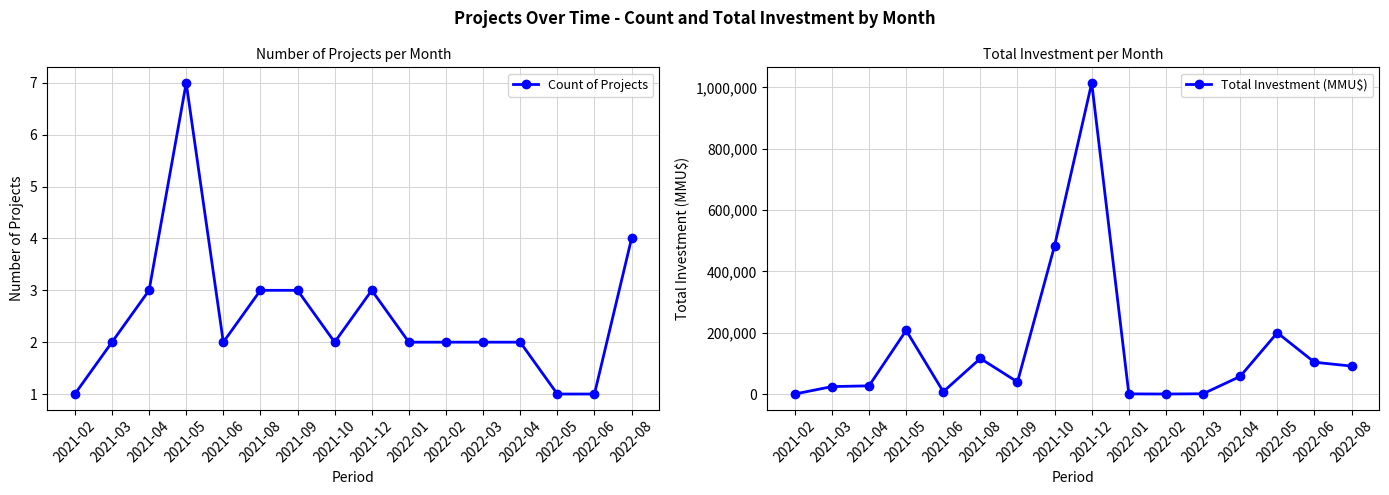

Count the Count of Projects values in the range 2 to 3.

11